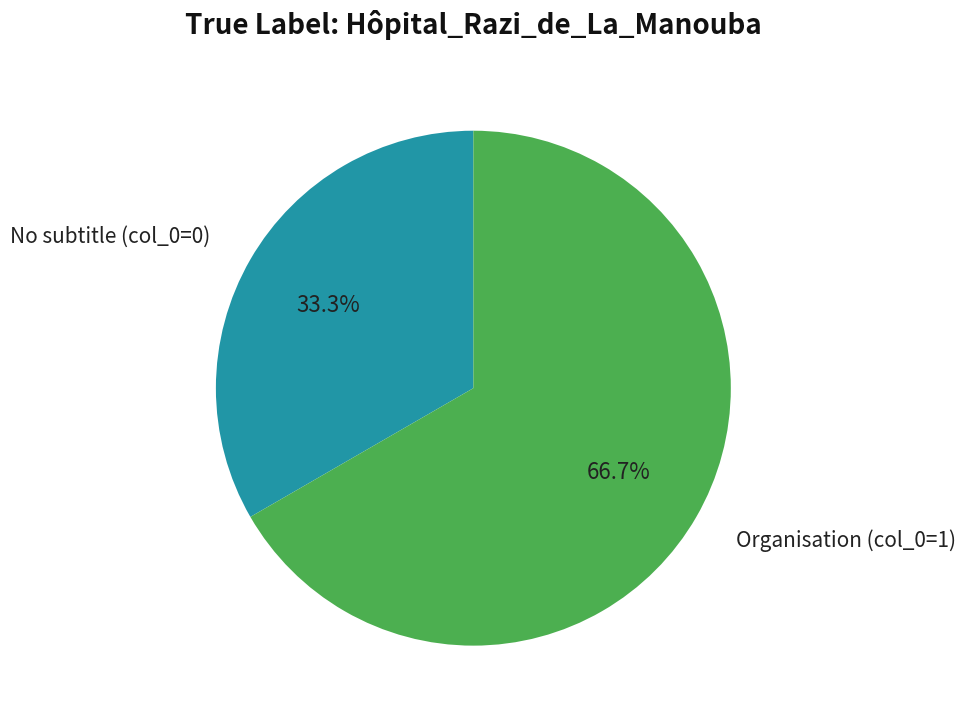

Rank the categories by value from lowest to highest.

No subtitle (col_0=0), Organisation (col_0=1)